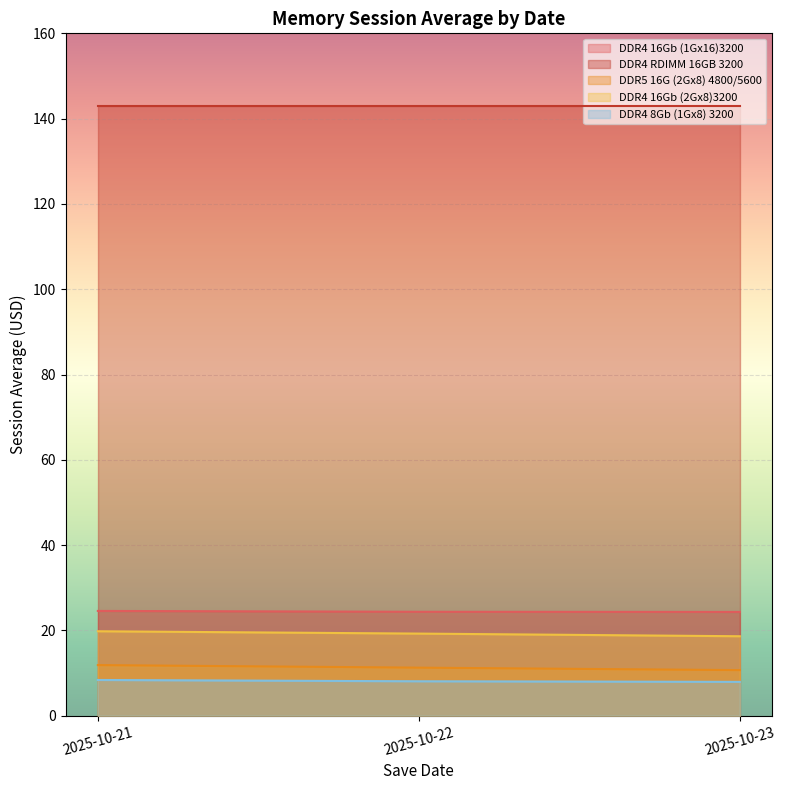

The value of DDR4 16Gb (1Gx16)3200 at 2025-10-23 is 10.3. True or false?

False